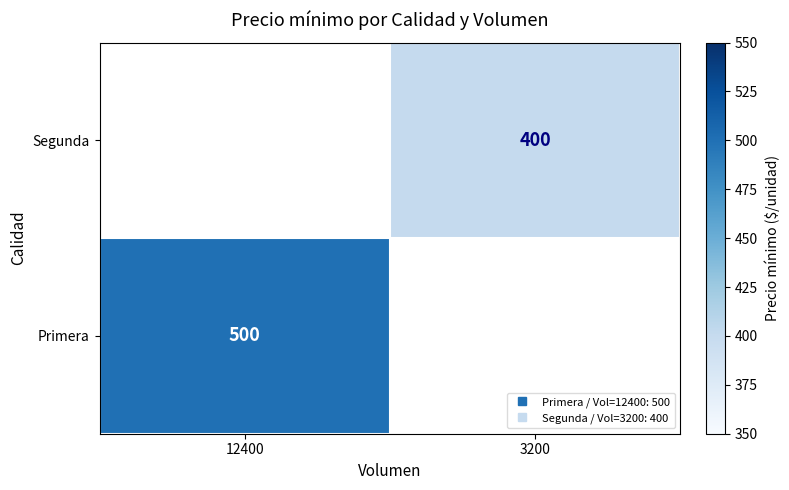

The value of Segunda at 3200 is 248.1. True or false?

False